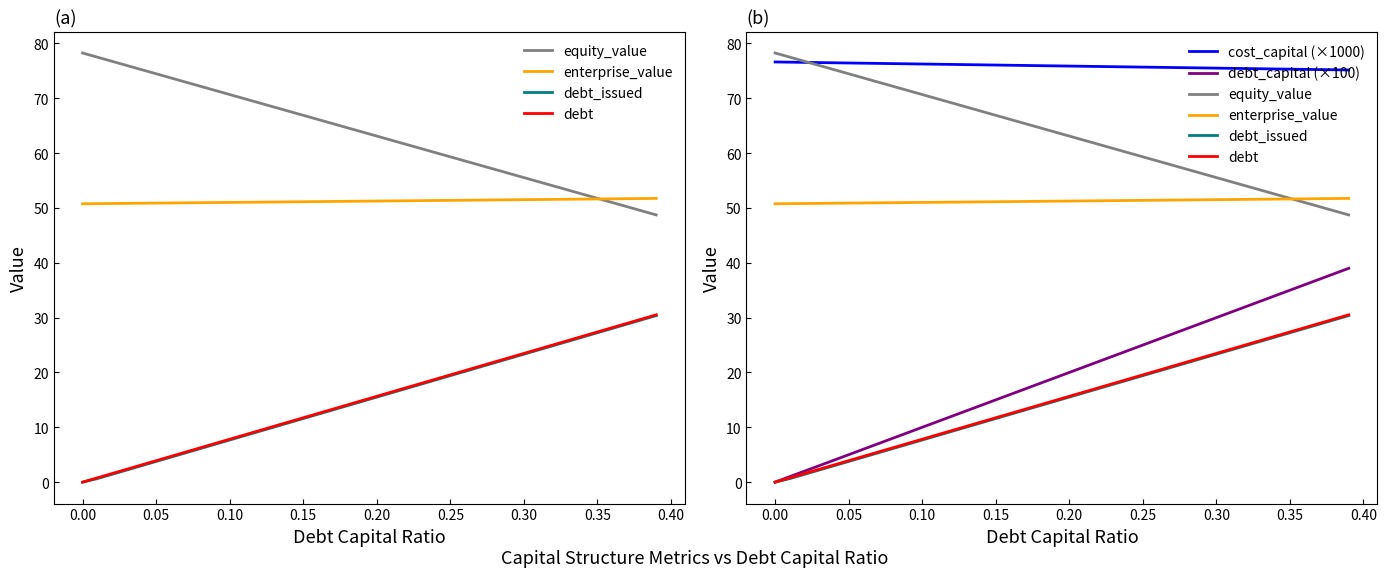

How many series are shown in this chart?

6